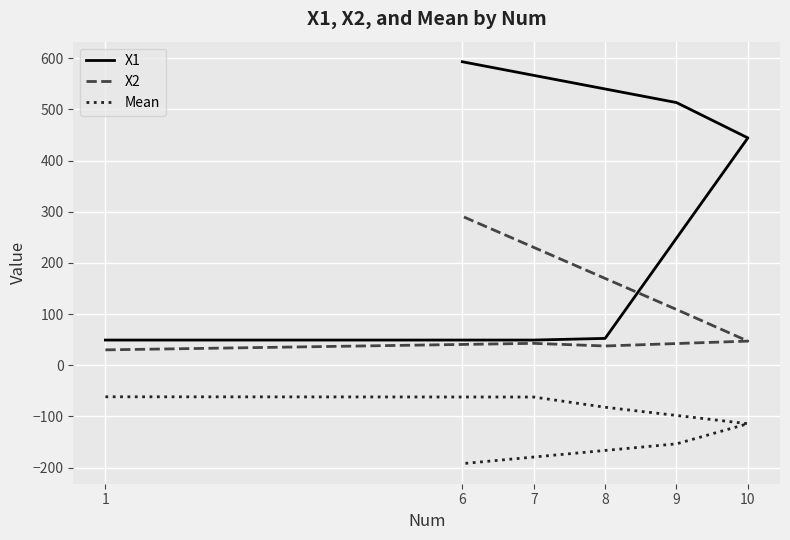

List the series in order of their overall mean, highest first.

X1, X2, Mean